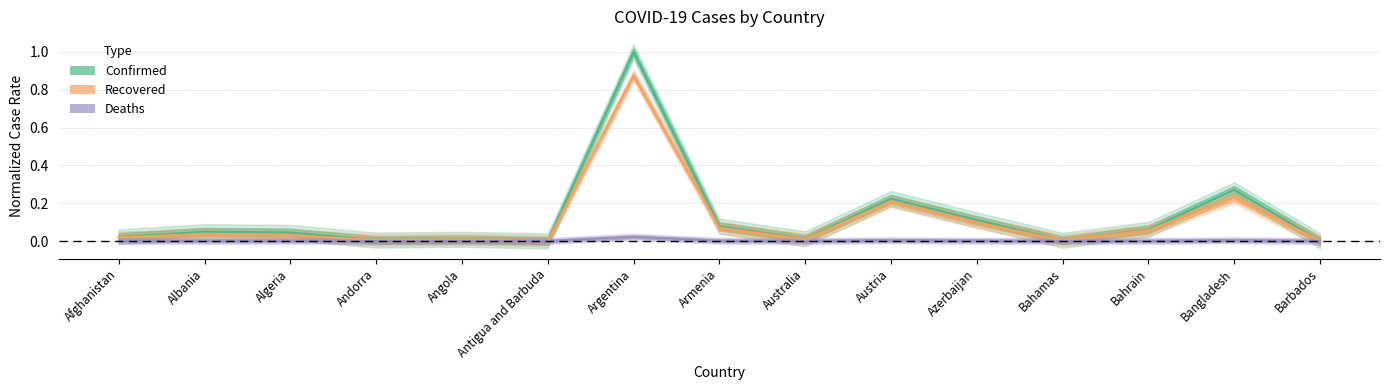

True or false: Confirmed has more than 2 interior local peaks.

True